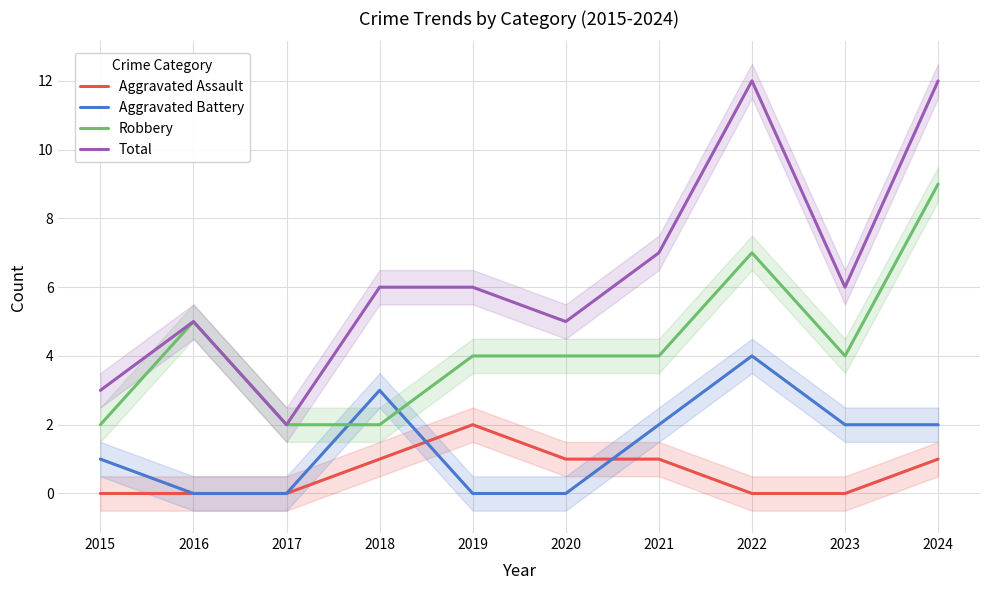

What is the difference between the second highest and minimum values in the Robbery series?

5